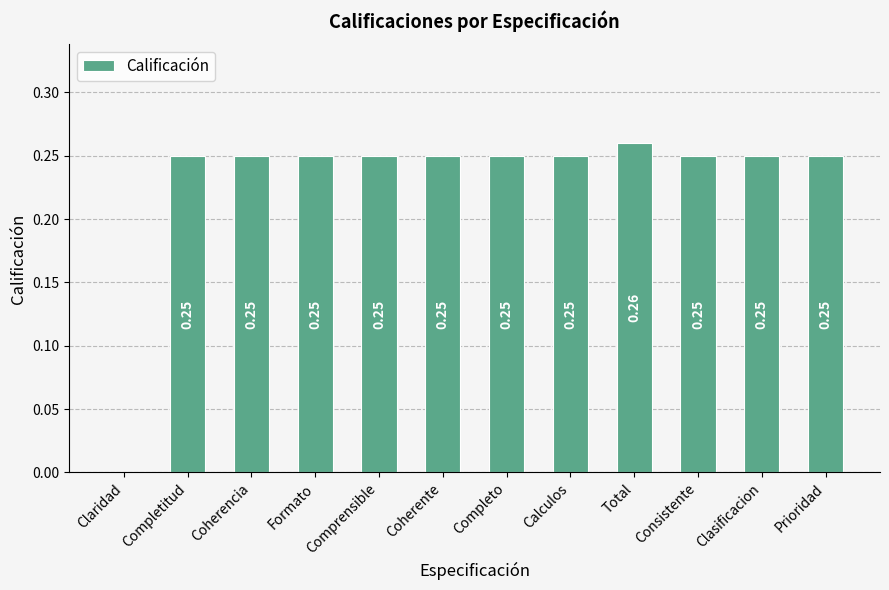

Are the bars grouped side by side (vs. stacked)?

No